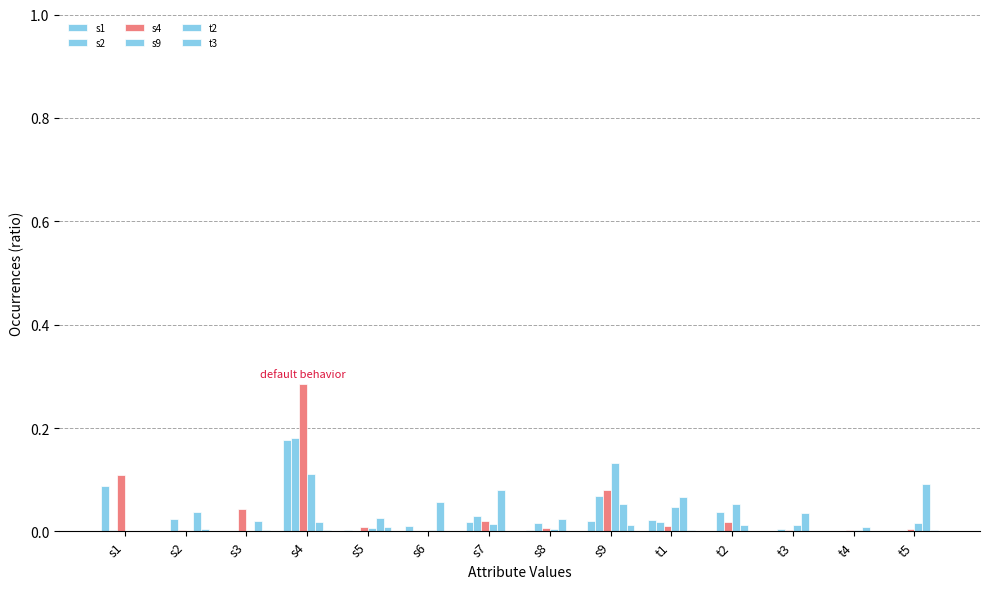

At which category does the chart reach its peak across all series?

s4